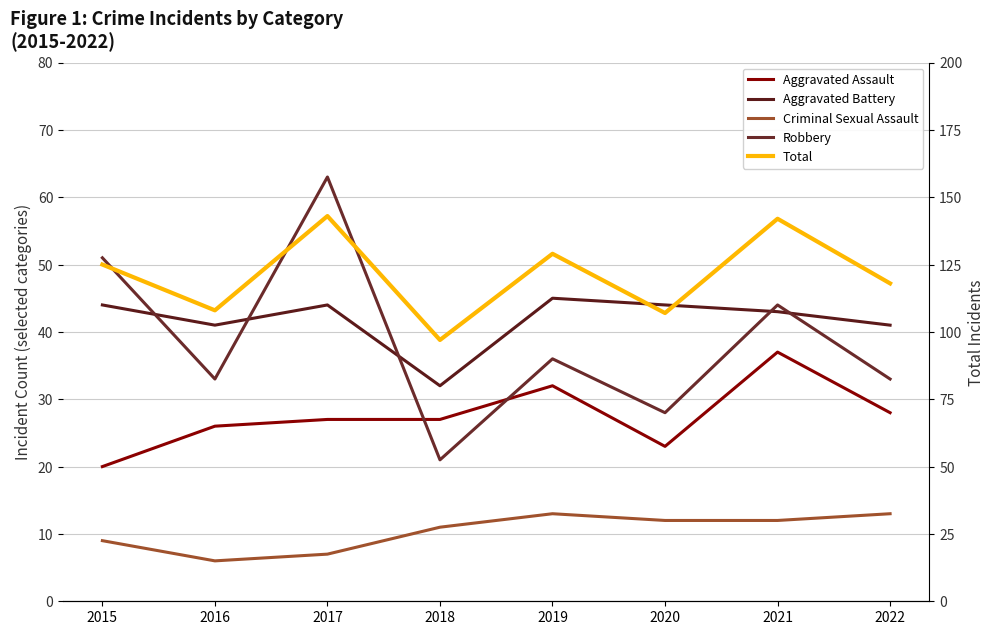

Is this an area chart (filled region under the line)?

No